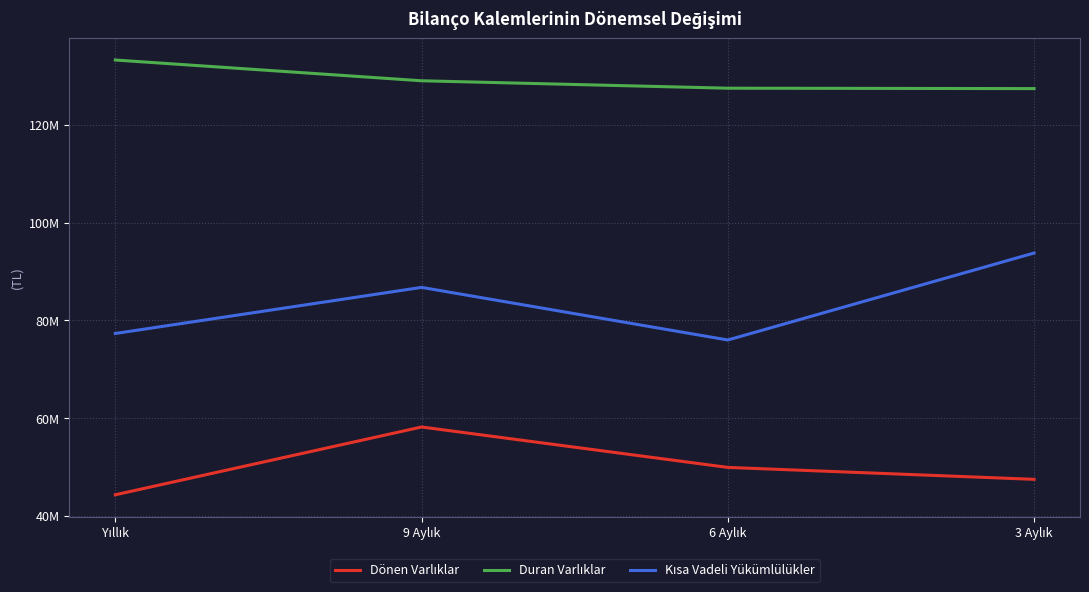

What position from the left is 9 Aylık?

2